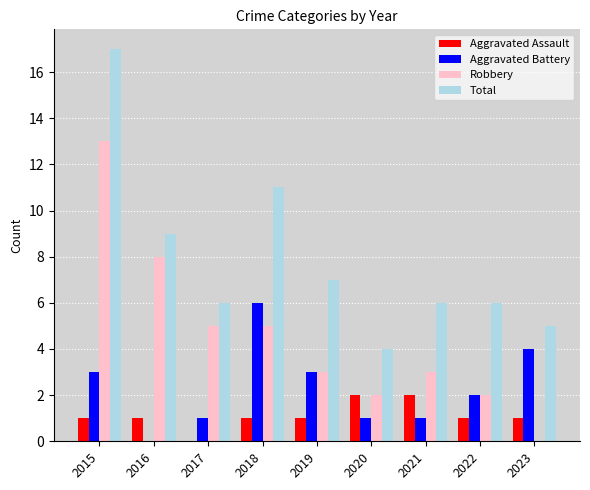

True or false: Aggravated Battery has a value of 6 at 2018.

True